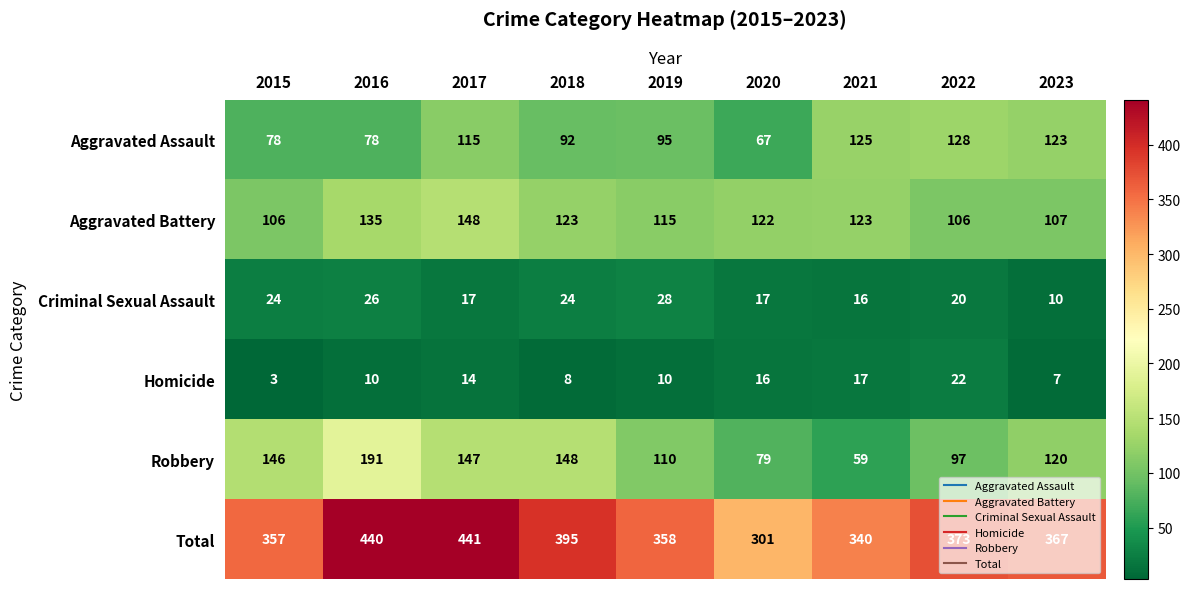

List the series in order of their peak value, lowest first.

Homicide, Criminal Sexual Assault, Aggravated Assault, Aggravated Battery, Robbery, Total